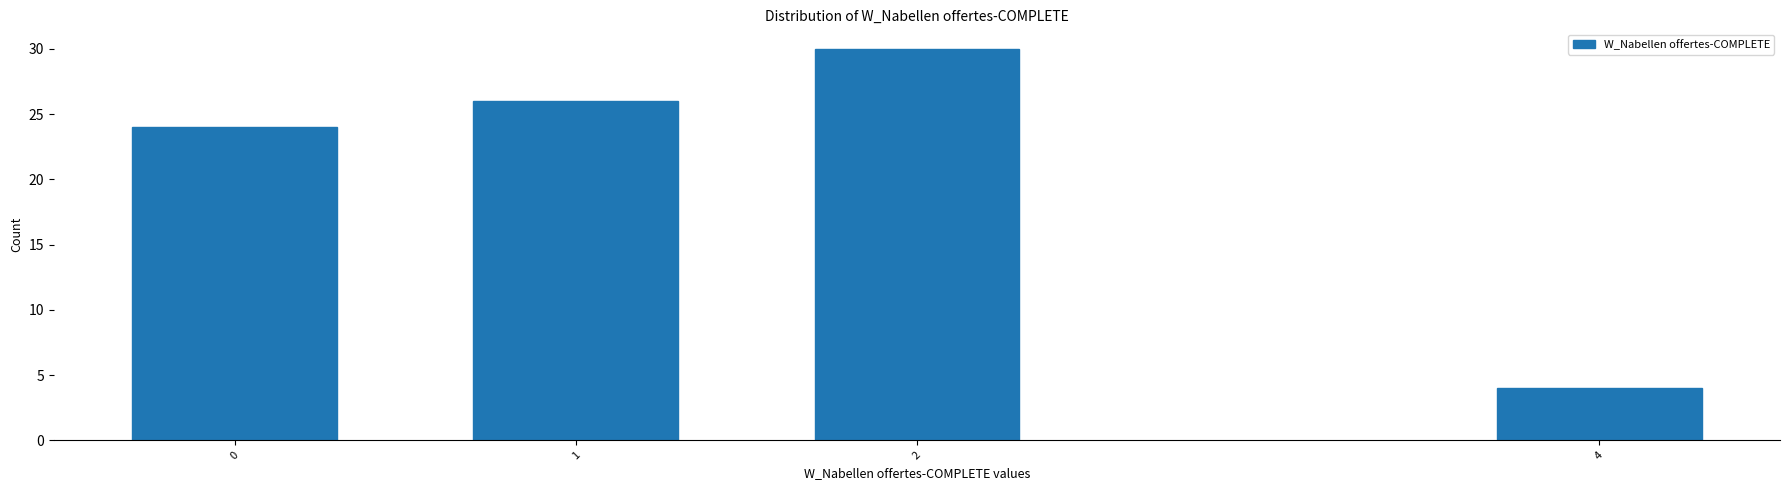

Reading left to right, extract all data points from this chart.

0=24	1=26	2=30	4=4